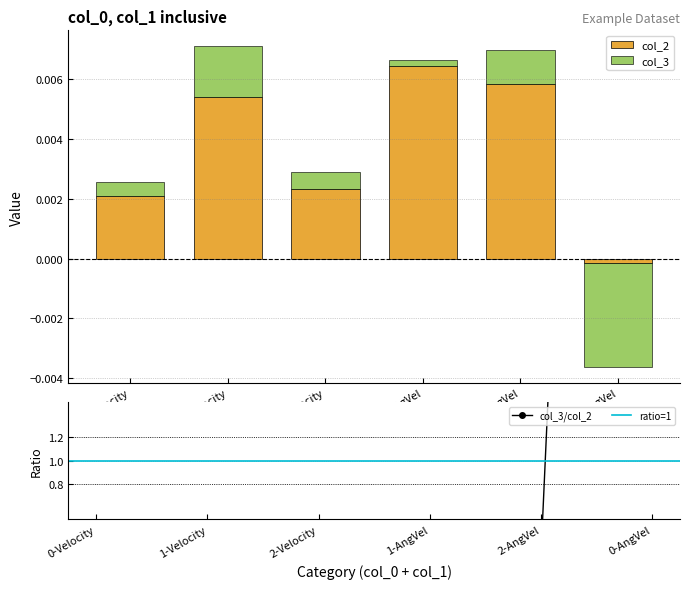

Does the chart contain any negative values?

Yes